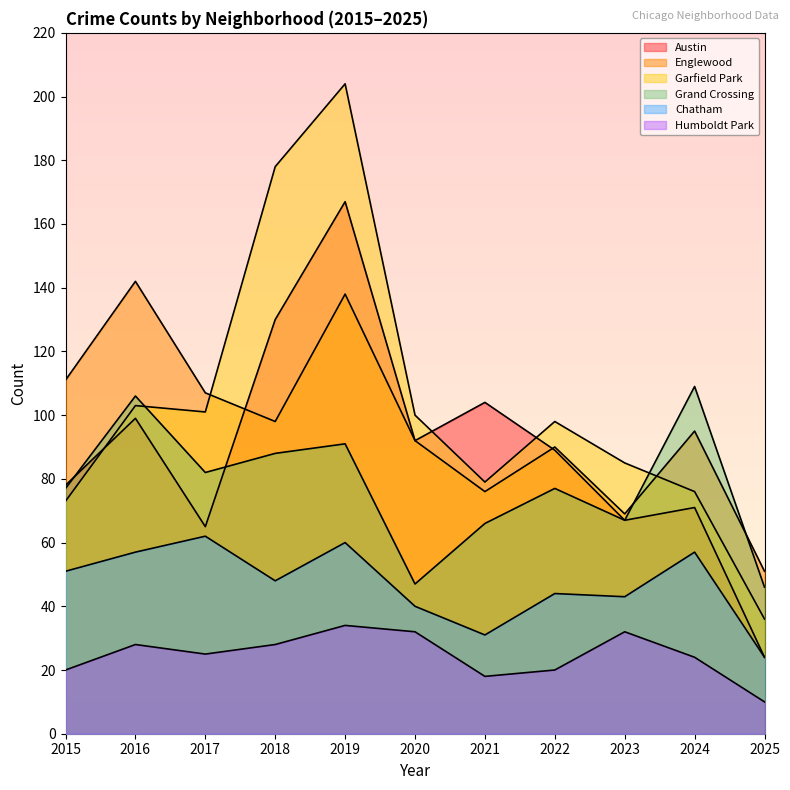

At which category does Garfield Park reach its first local valley?

2017